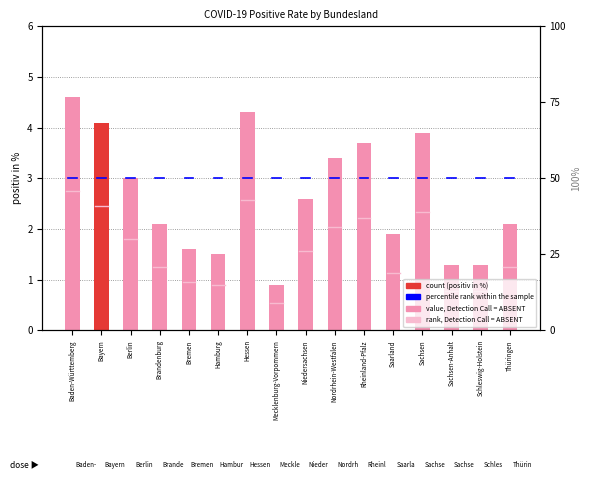

Are the bars grouped side by side (vs. stacked)?

No